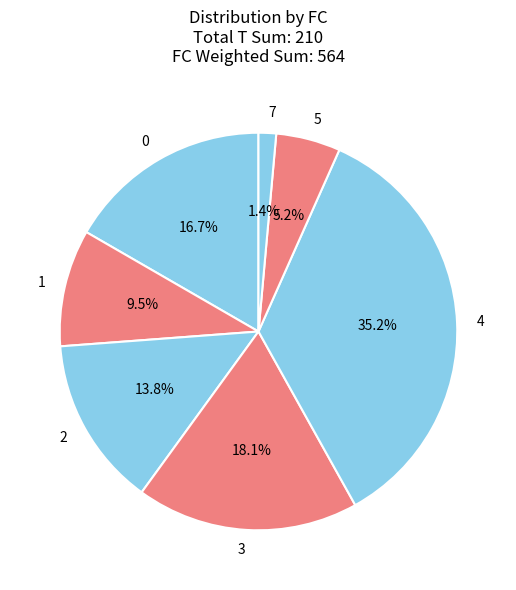

Rank the categories by value from highest to lowest.

4, 3, 0, 2, 1, 5, 7